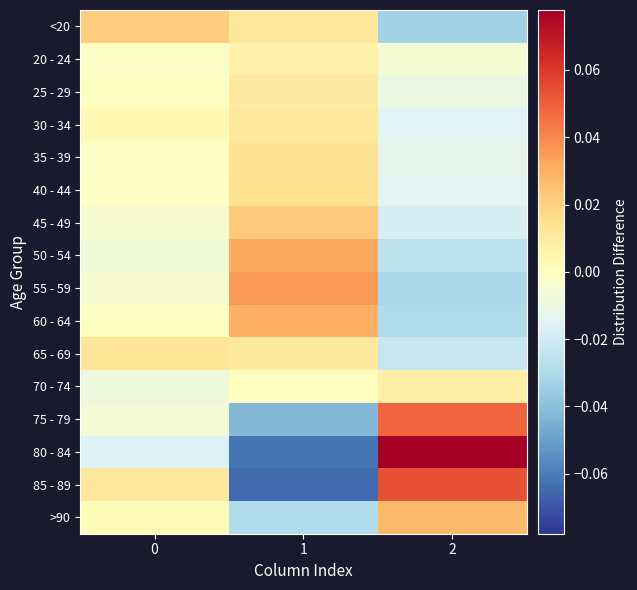

Reading right to left, what are all the values shown in this chart?

<20: 2=-0.0	1=0.0	0=0.0
20 - 24: 2=-0.0	1=0.0	0=-0.0
25 - 29: 2=-0.0	1=0.0	0=-0.0
30 - 34: 2=-0.0	1=0.0	0=0.0
35 - 39: 2=-0.0	1=0.0	0=-0.0
40 - 44: 2=-0.0	1=0.0	0=-0.0
45 - 49: 2=-0.0	1=0.0	0=-0.0
50 - 54: 2=-0.0	1=0.0	0=-0.0
55 - 59: 2=-0.0	1=0.0	0=-0.0
60 - 64: 2=-0.0	1=0.0	0=-0.0
65 - 69: 2=-0.0	1=0.0	0=0.0
70 - 74: 2=0.0	1=-0.0	0=-0.0
75 - 79: 2=0.0	1=-0.0	0=-0.0
80 - 84: 2=0.1	1=-0.1	0=-0.0
85 - 89: 2=0.1	1=-0.1	0=0.0
>90: 2=0.0	1=-0.0	0=0.0